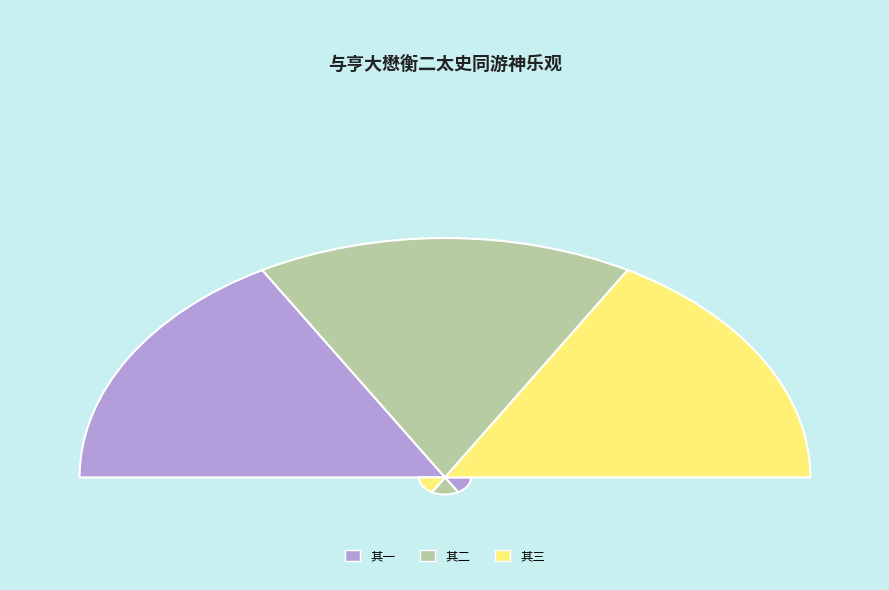

What percentage do 与亨大懋衡二太史天瑞元益贯之三给事同游神乐观是日廉伯有约不至 其三 and 与亨大懋衡二太史天瑞元益贯之三给事同游神乐观是日廉伯有约不至 其一 together represent?

66.7%